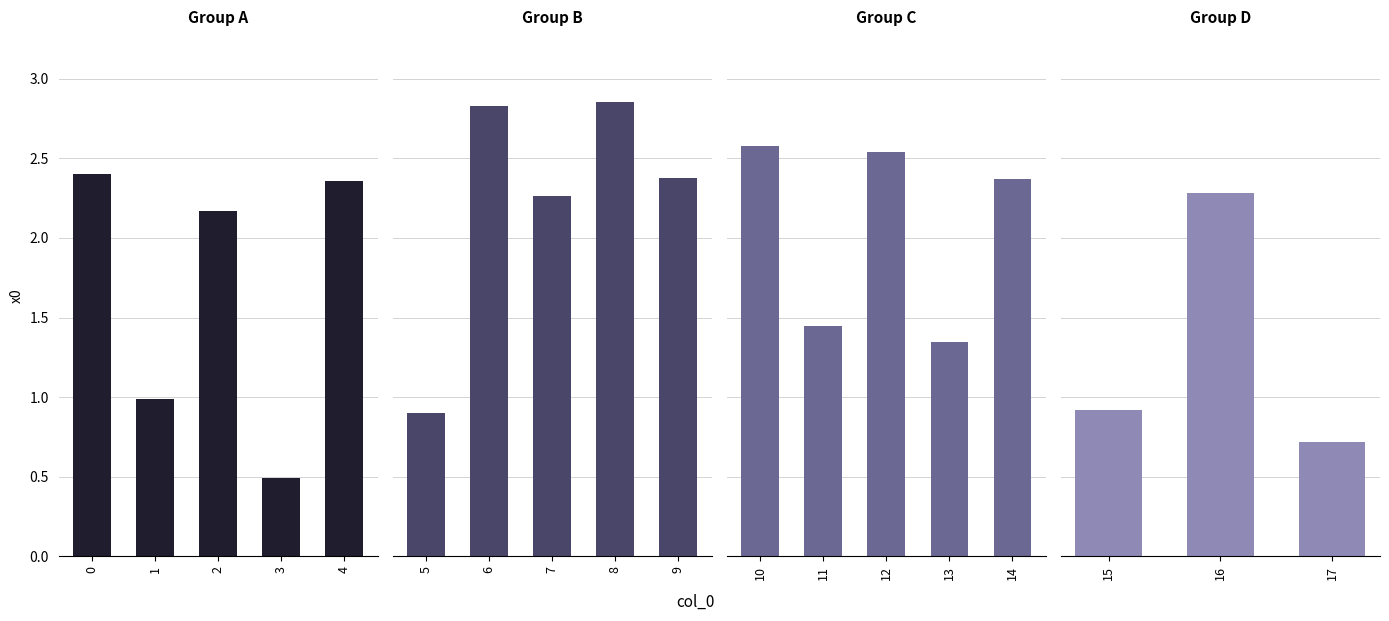

How many values are below 2?

7